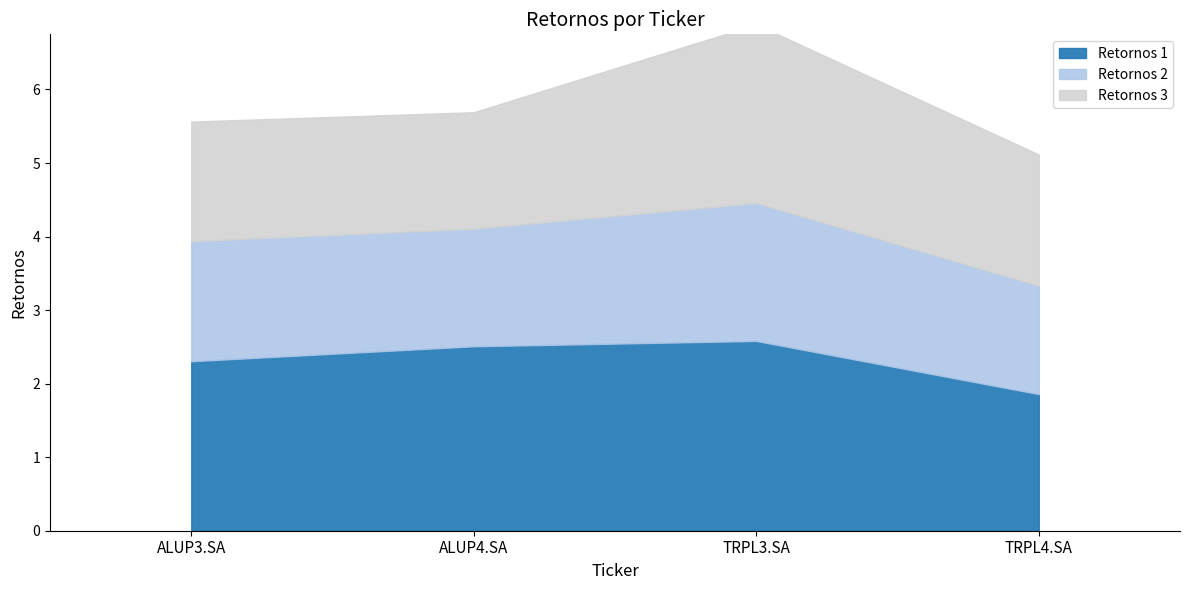

Where do Retornos 3 and Retornos 2 first cross each other?

ALUP4.SA and TRPL3.SA